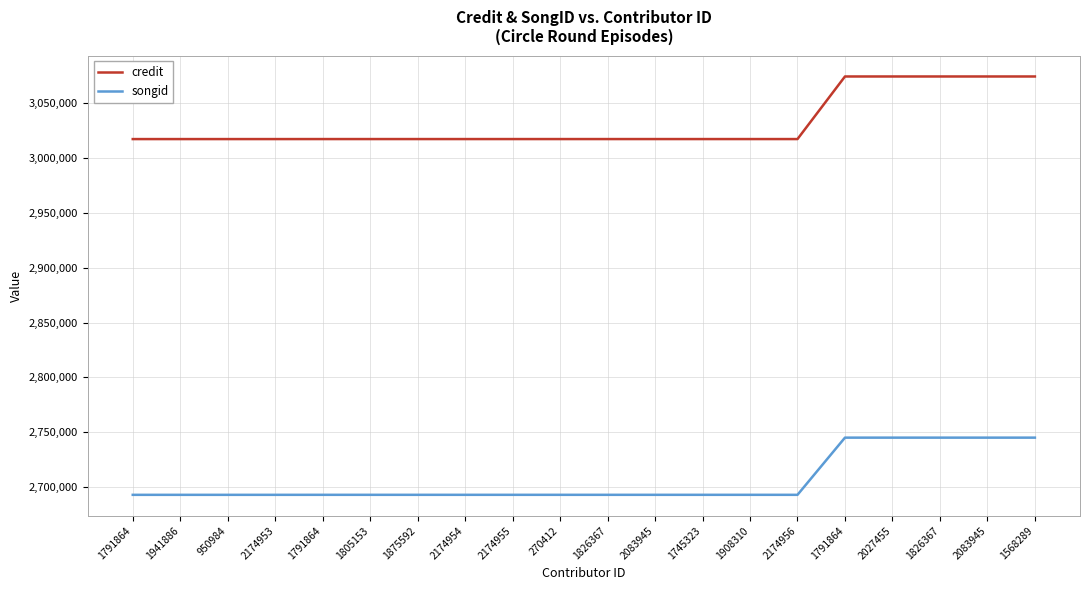

What is the total value across all series at 2083945?

5710218